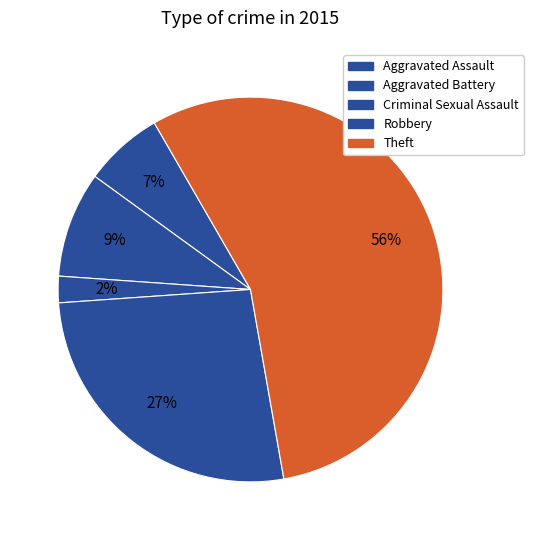

To the nearest percent, what percentage of the pie is Criminal Sexual Assault?

2%